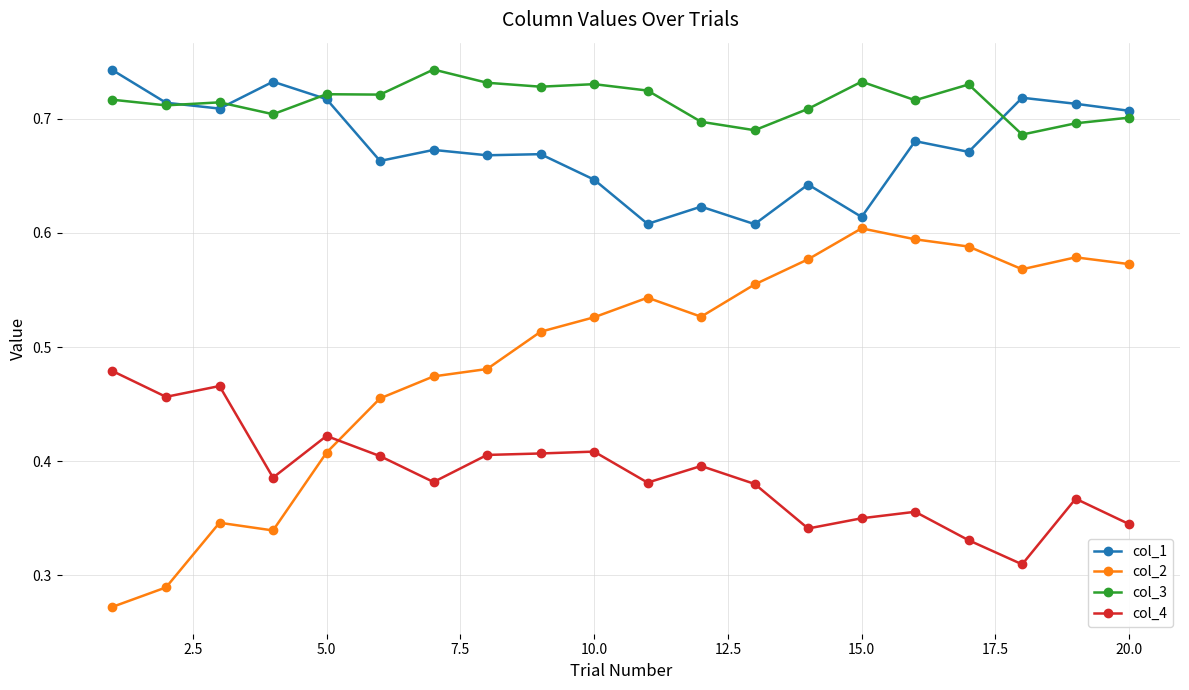

Which series has the widest spread of values?

col_2